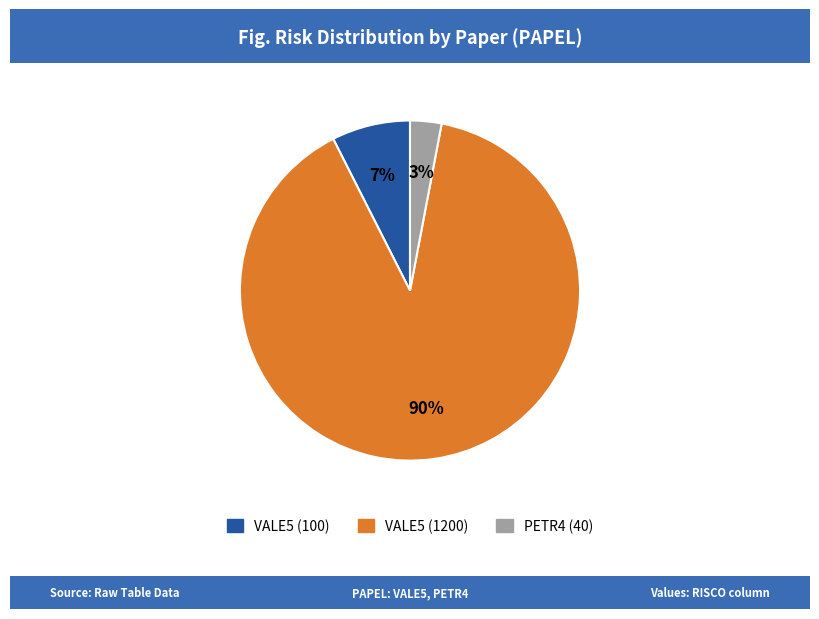

What percentage is the PETR4 (40) slice, to the nearest percent?

3%